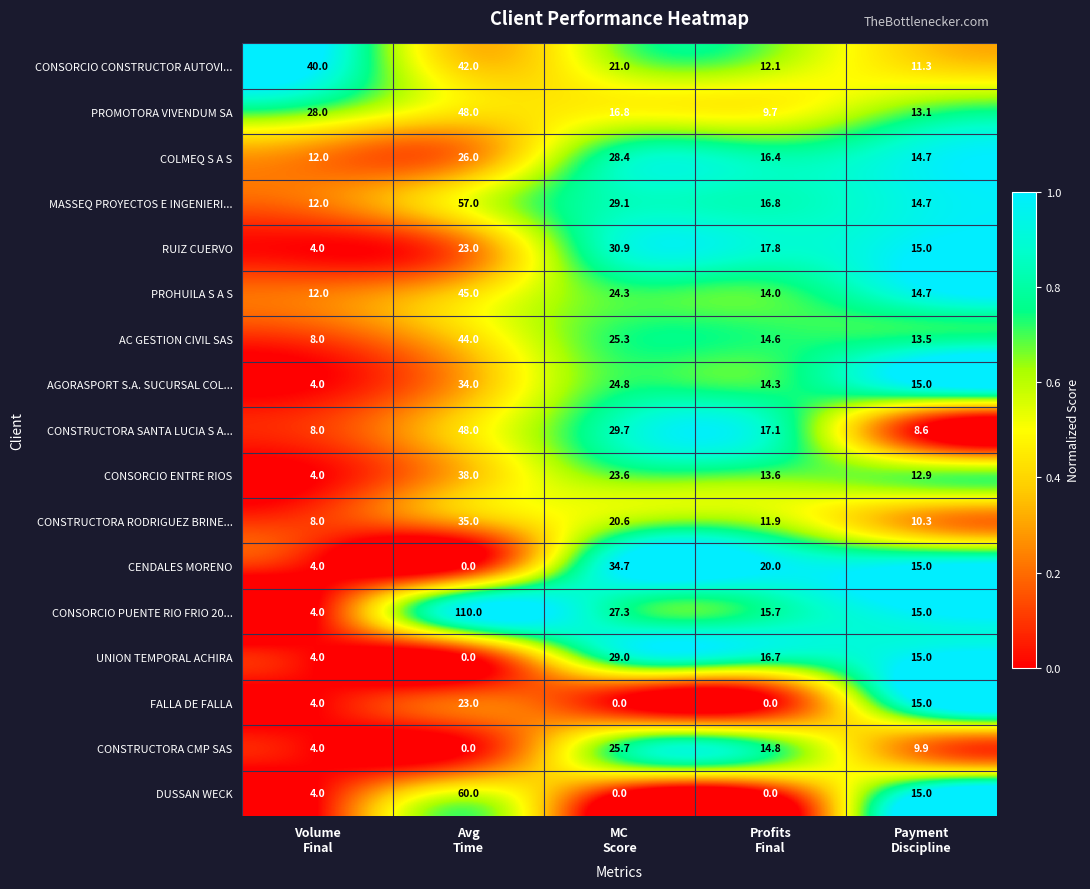

Which series has the largest total across all categories?

CONSORCIO PUENTE RIO FRIO 20...